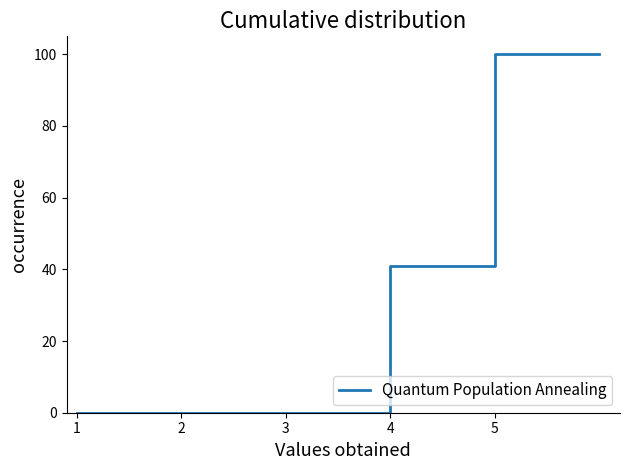

True or false: there are more than 1 points higher than both neighbors.

False